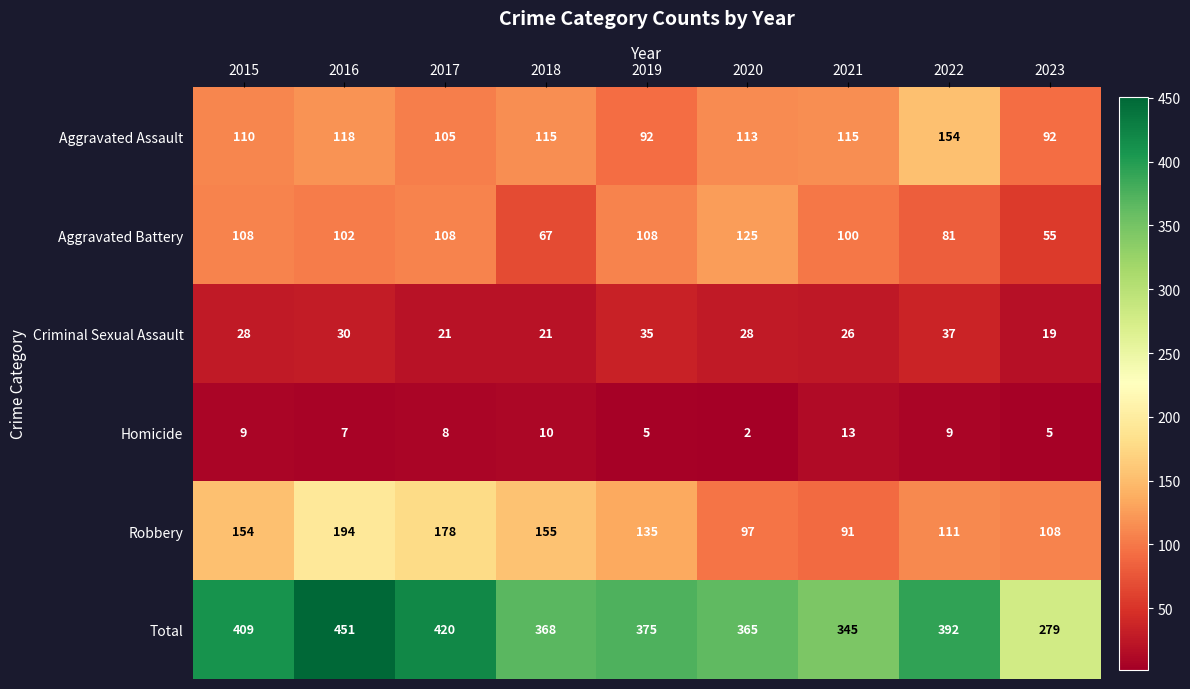

At 2022, list the series in order from largest to smallest.

Total, Aggravated Assault, Robbery, Aggravated Battery, Criminal Sexual Assault, Homicide